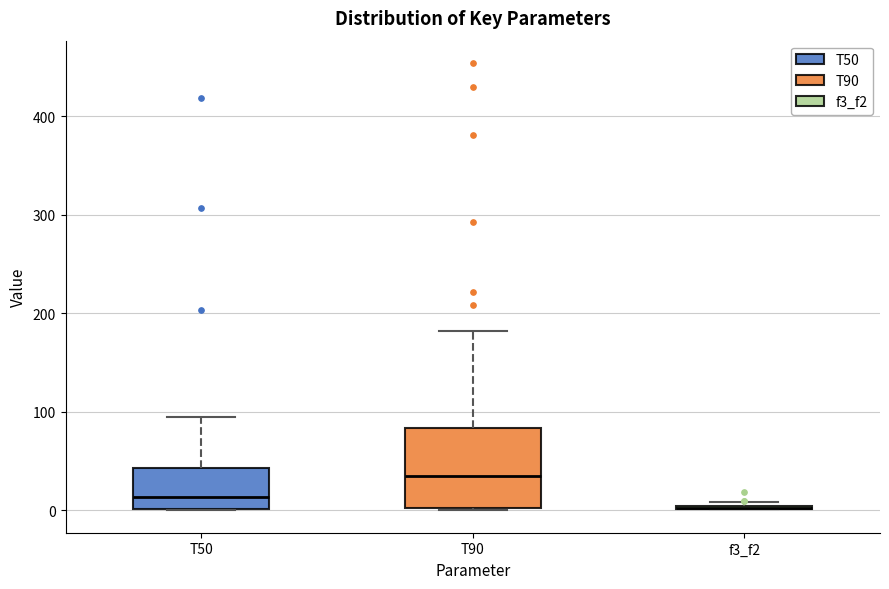

Reading left to right, transcribe this box plot: for each box, give where its median line is, the range the box spans, and where its two whiskers end, as read against the y-axis. The values are not printed on the chart, so give them approximately, as read against the axis.

T50: median 10, box 0 to 40, whiskers 0 to 100
T90: median 40, box 0 to 80, whiskers 0 to 180
f3_f2: box collapsed to a line at 0, whiskers 0 to 10